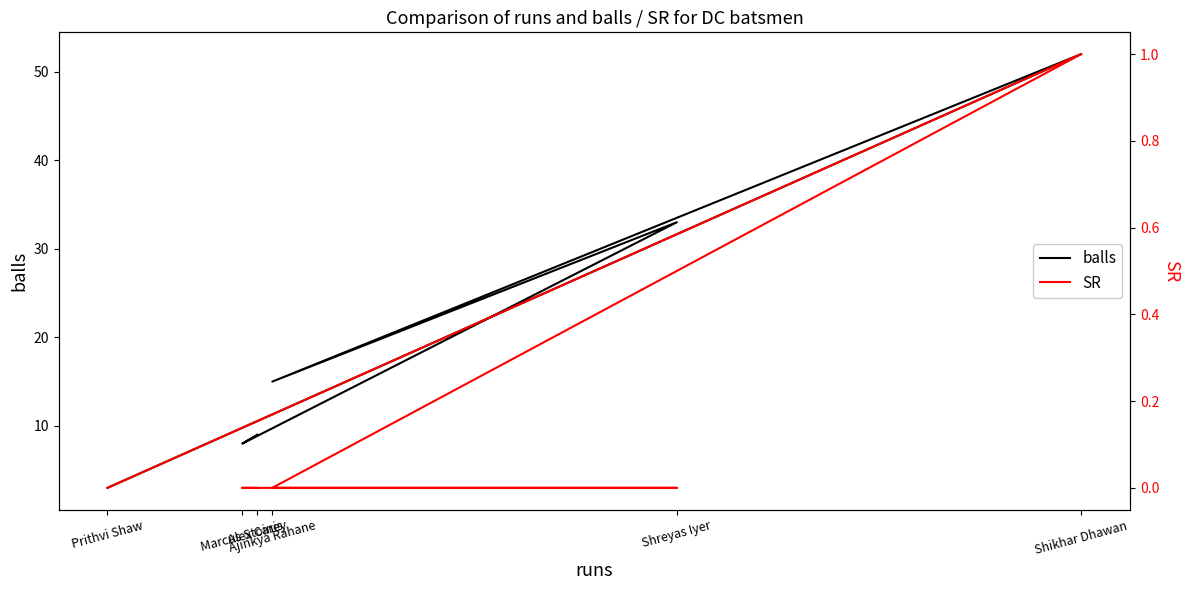

Between Ajinkya Rahane and Marcus Stoinis, which series saw the biggest shift?

balls